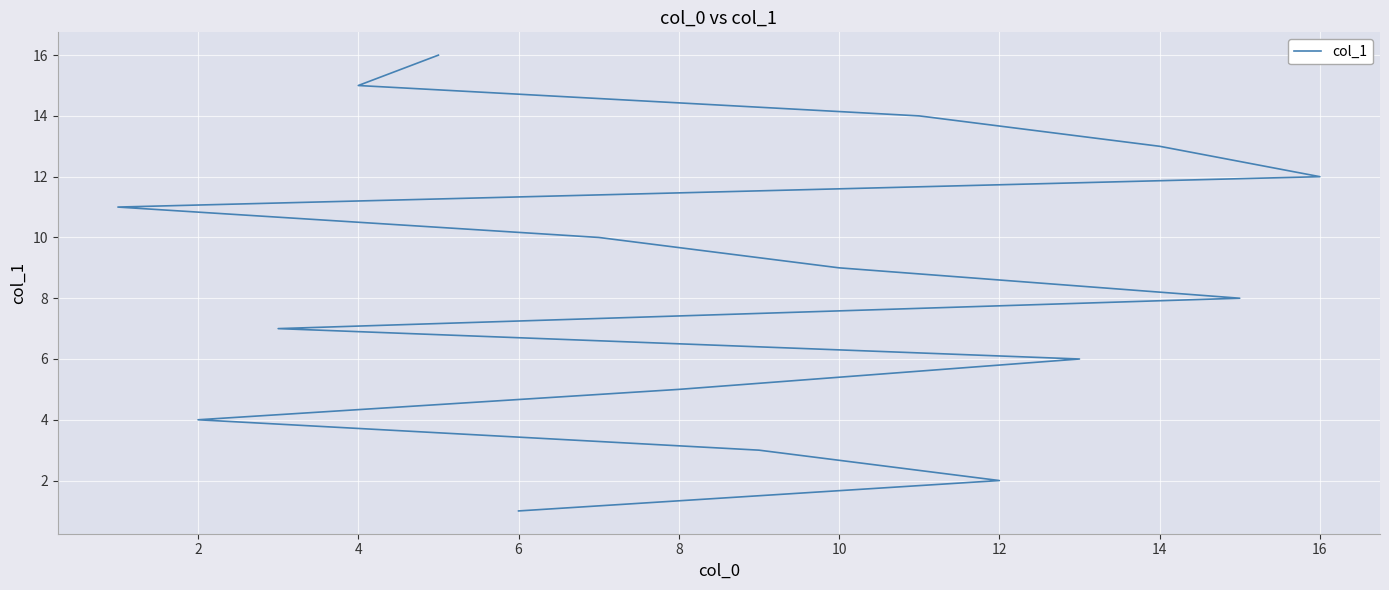

What is the sum of all values?

136